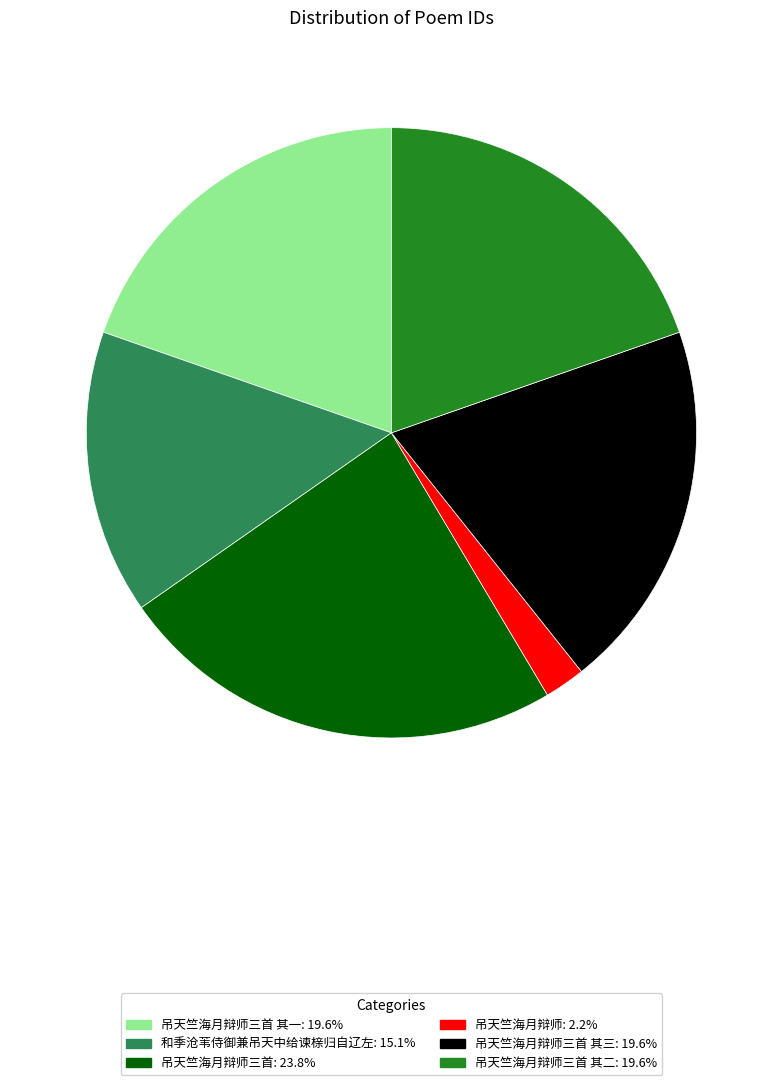

Is there a majority slice in this chart?

No